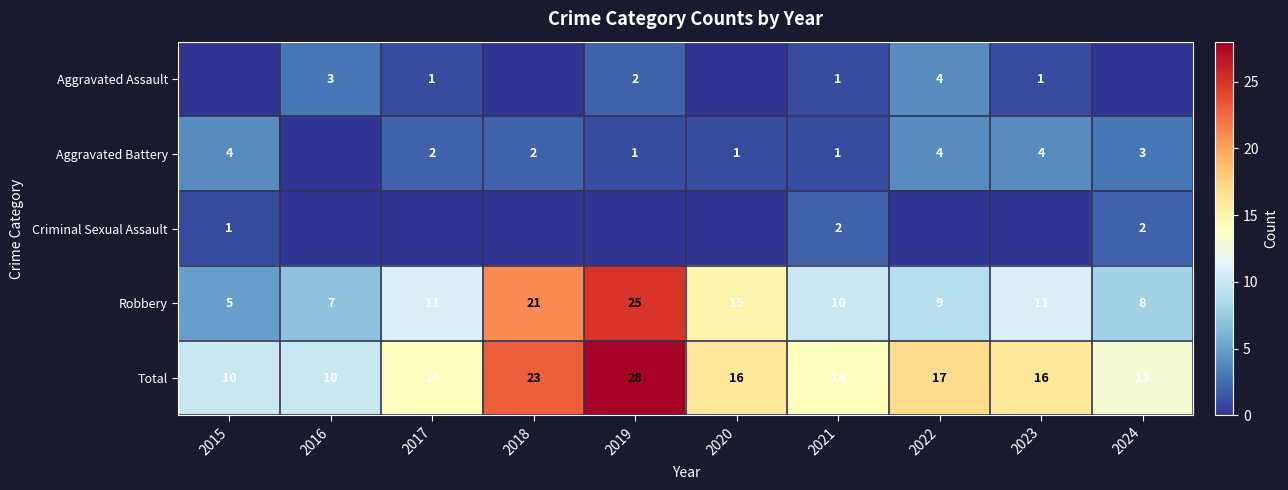

Where does the Total series first go above 16?

2018